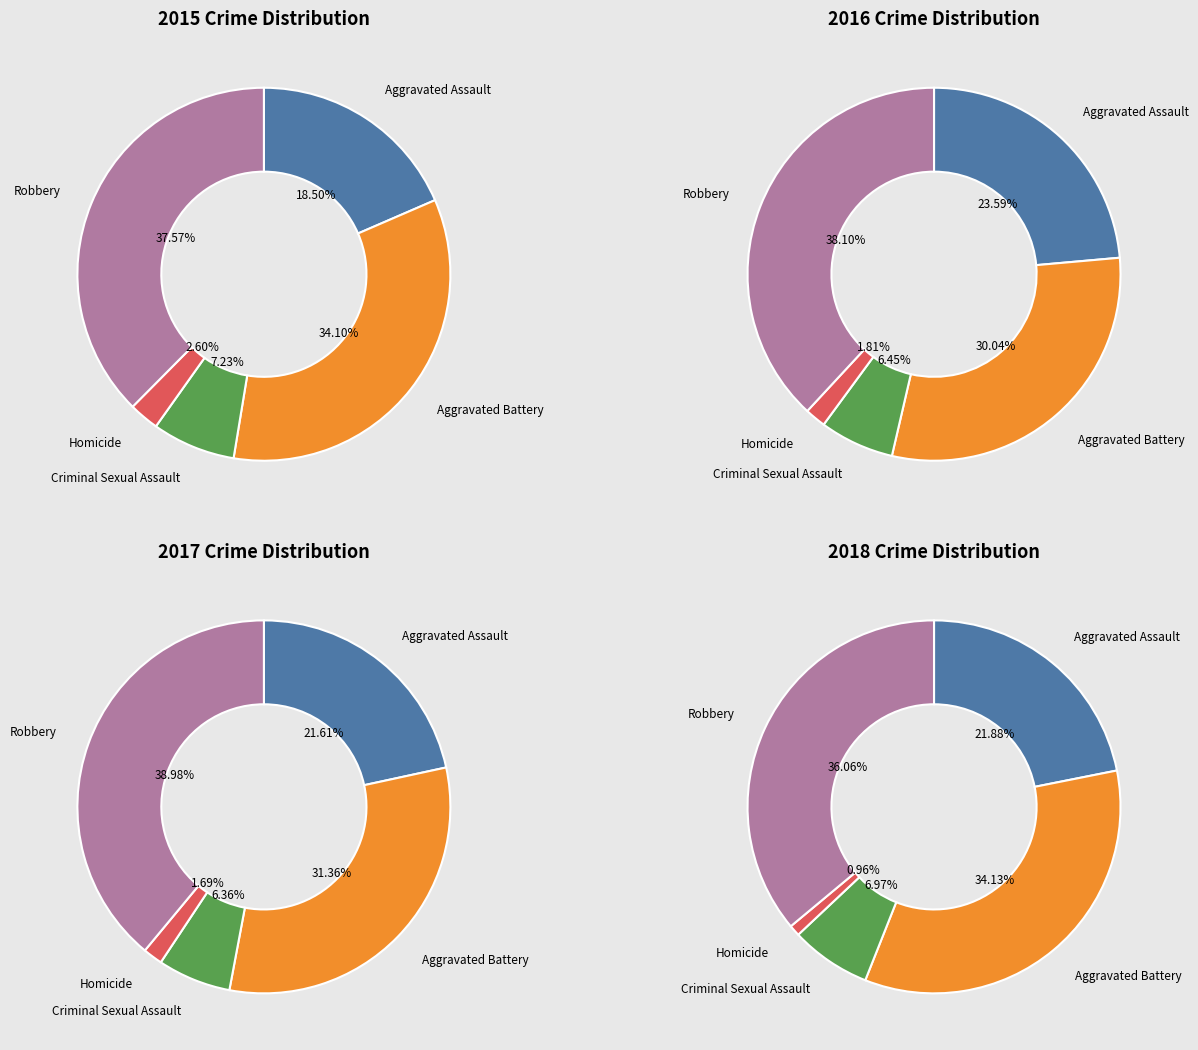

Count the number of slices in the pie.

5